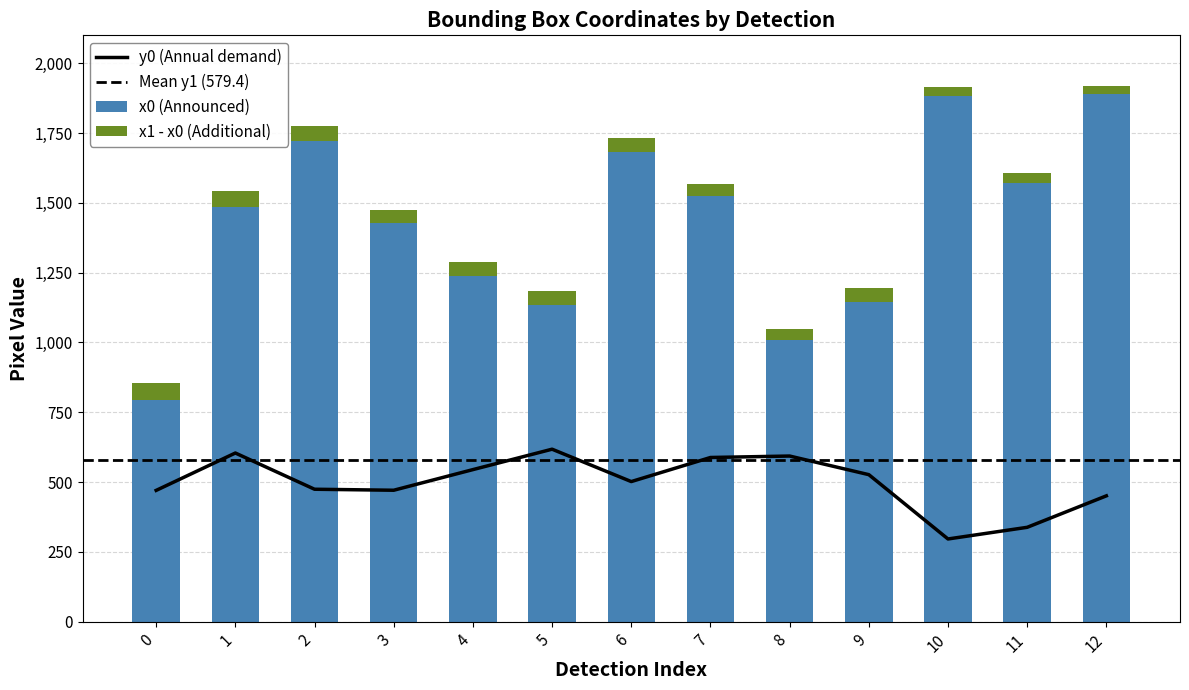

Between 2 and 8, which series saw the biggest shift?

x0